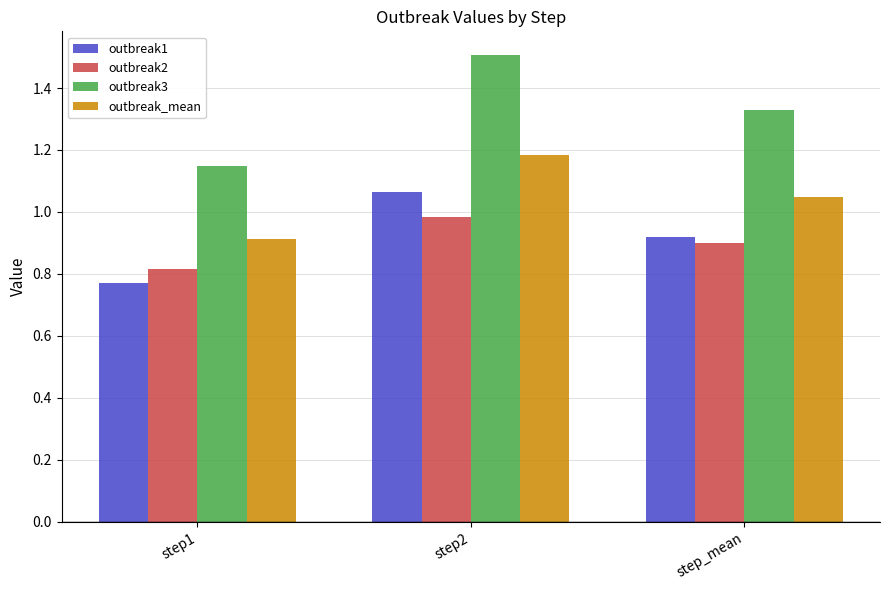

The outbreak3 series shows 0.4 at step1. True or false?

False